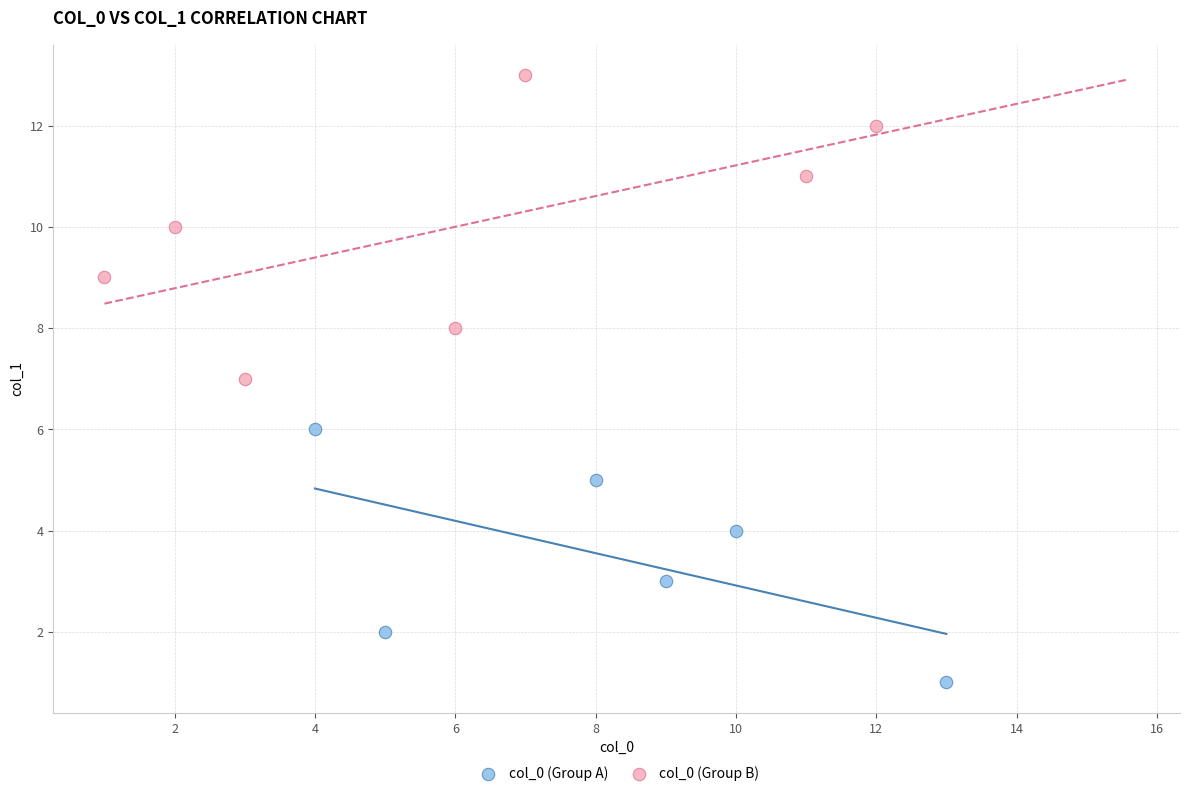

Which series has the largest Y range (max minus min)?

col_0 (Group B)